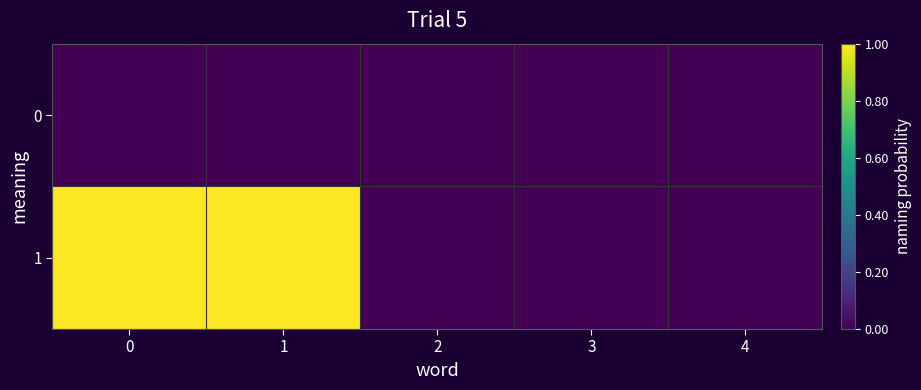

Reading left to right, extract all data points from this chart.

row_0: 0=0	1=0	2=0	3=0	4=0
row_1: 0=1	1=1	2=0	3=0	4=0